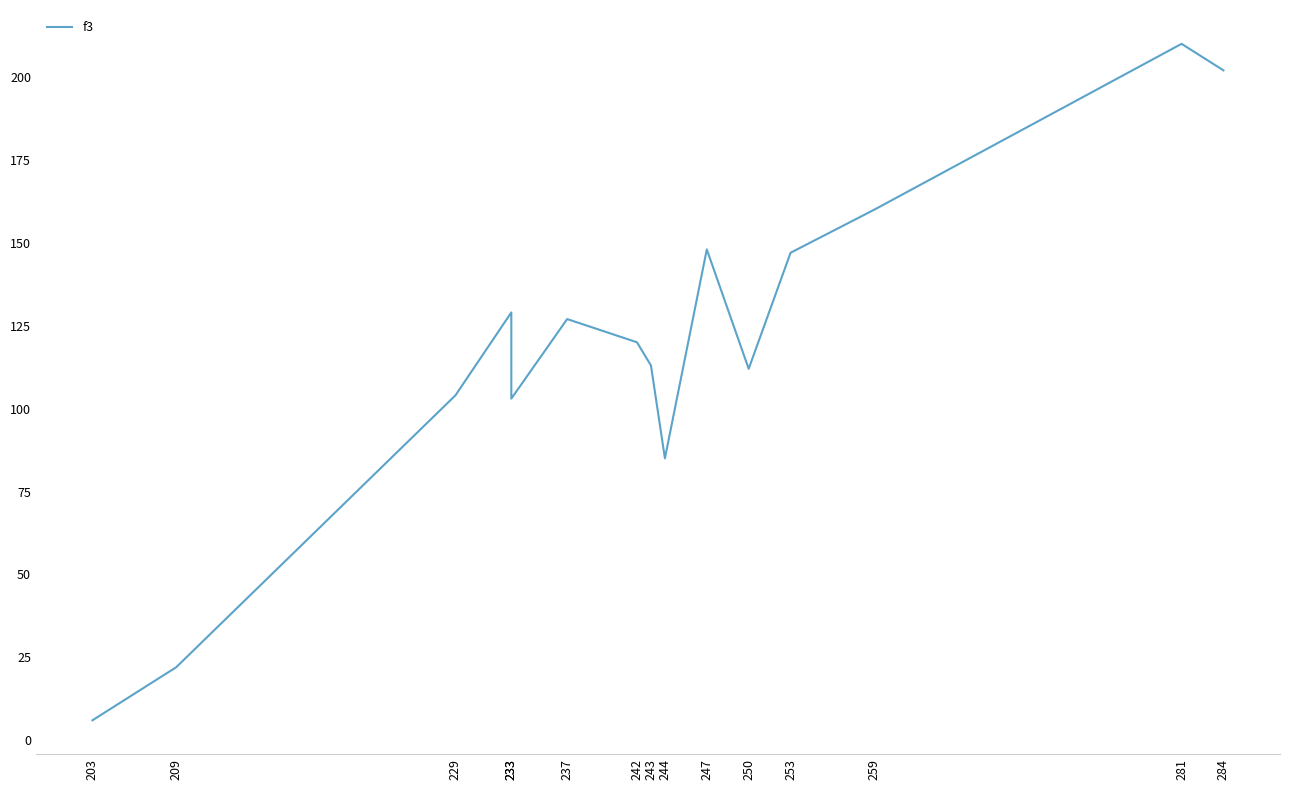

List the labels in order of value, smallest first.

203, 209, 244, 233, 229, 250, 243, 242, 237, 233, 253, 247, 259, 284, 281